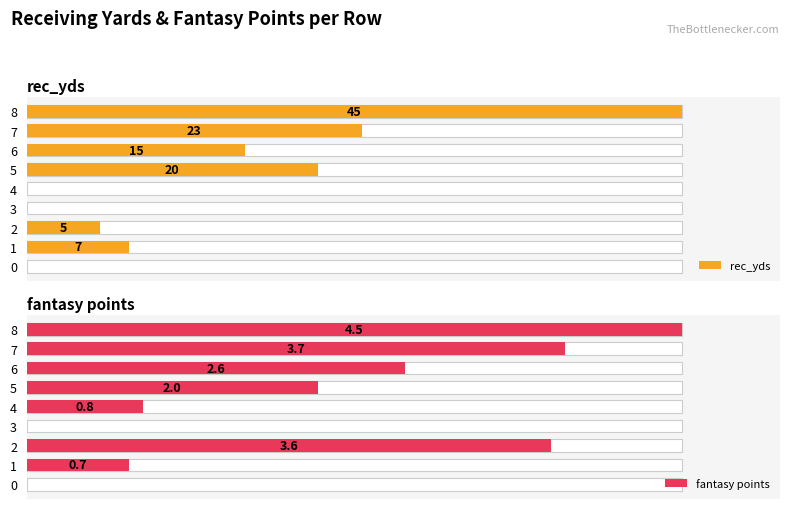

The value of rec_yds at 1 is 9.6. True or false?

False